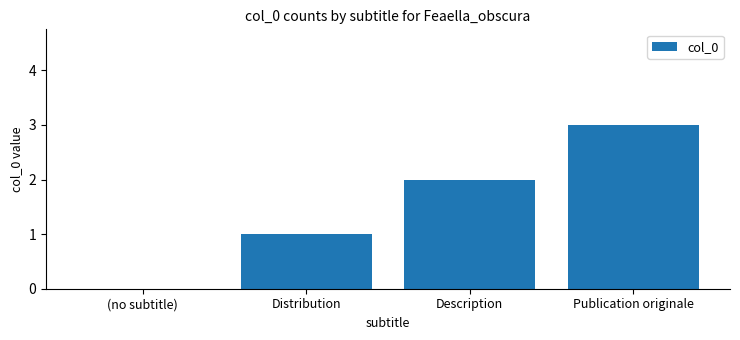

Count the number of data series in this chart.

1